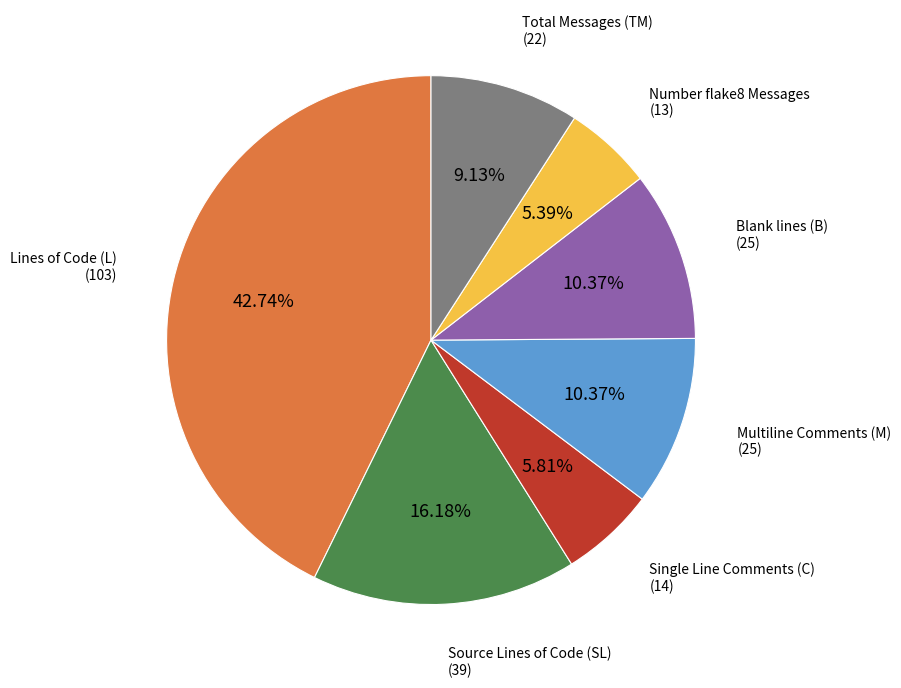

To the nearest percent, what is the difference between the Lines of Code (L) and Single Line Comments (C) slice percentages?

37%